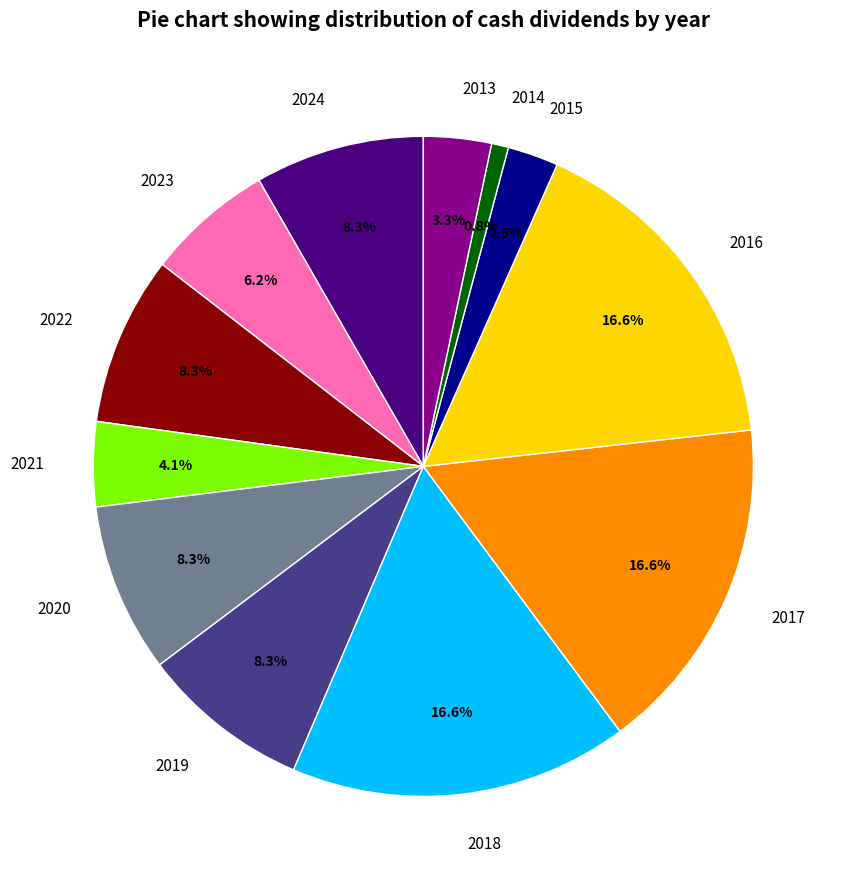

Is it true that 2019 is 20% of the pie?

False